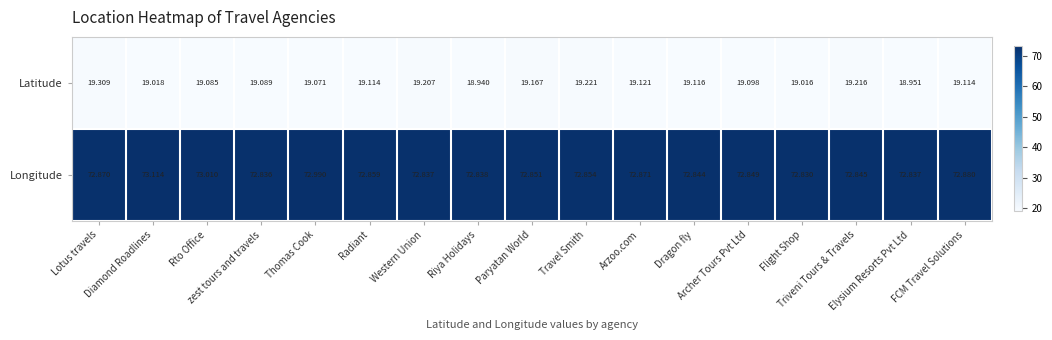

Rank the series by their average value, from highest to lowest.

Longitude, Latitude